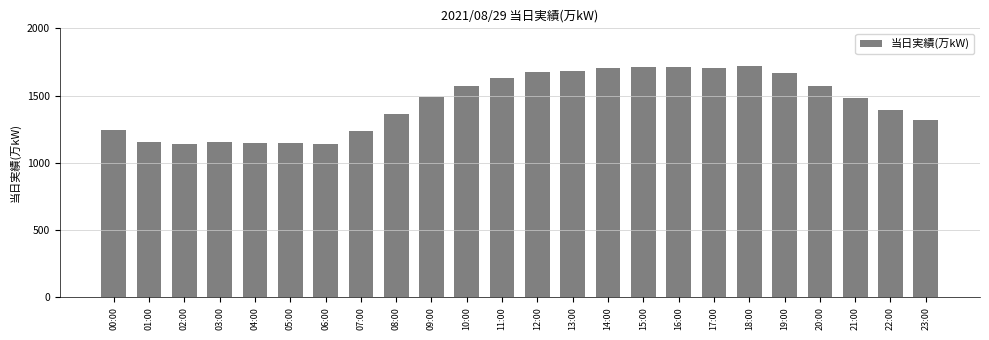

Approximately how many times larger is the value at 19:00 compared to 11:00?

1.0